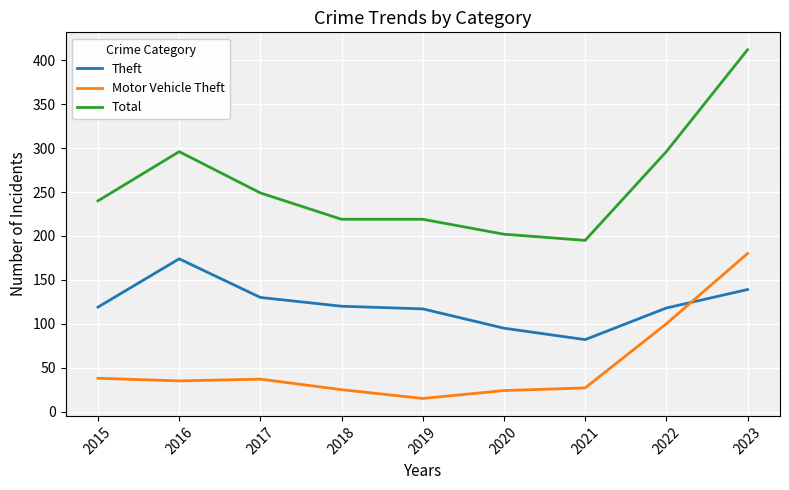

The Theft series shows 151 at 2020. True or false?

False